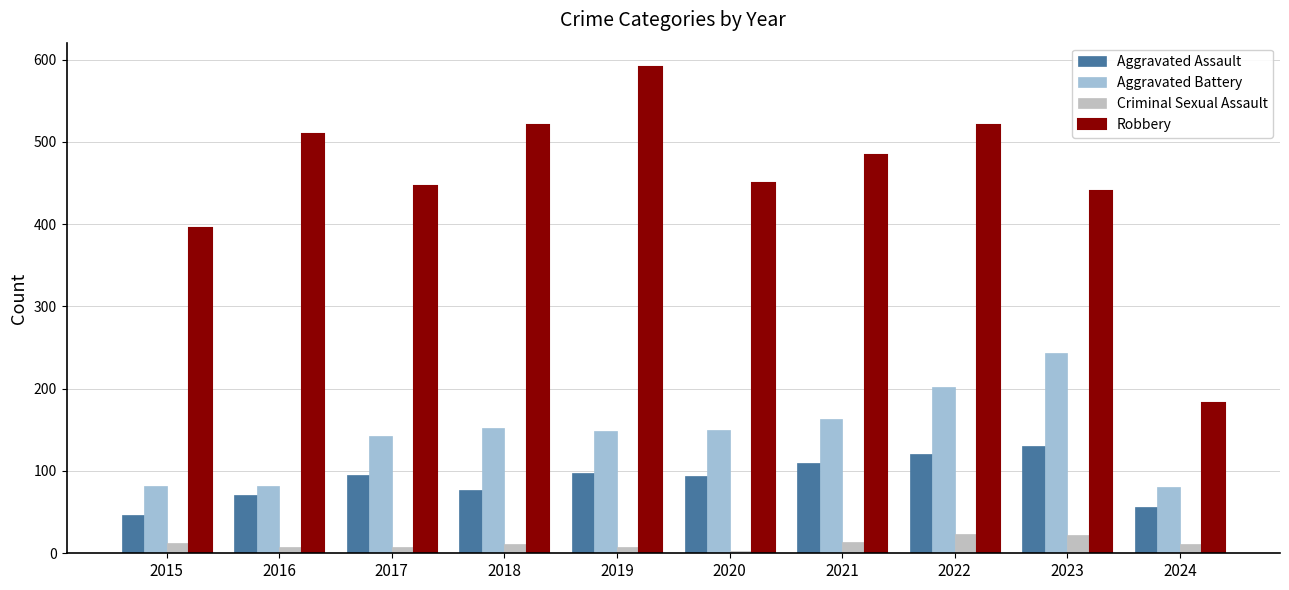

How many bars are there in total?

40